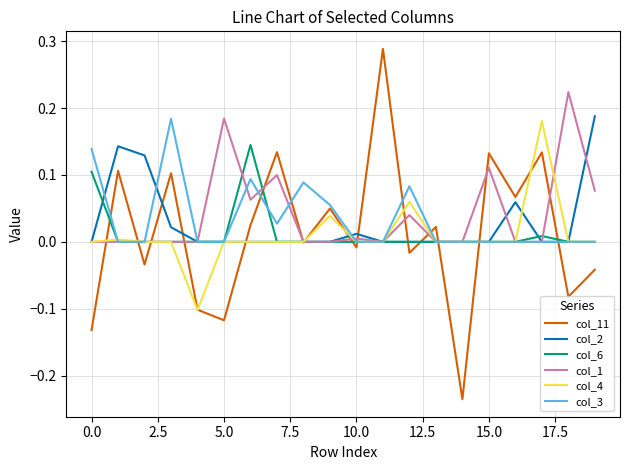

Which series has the largest range (max minus min)?

col_11